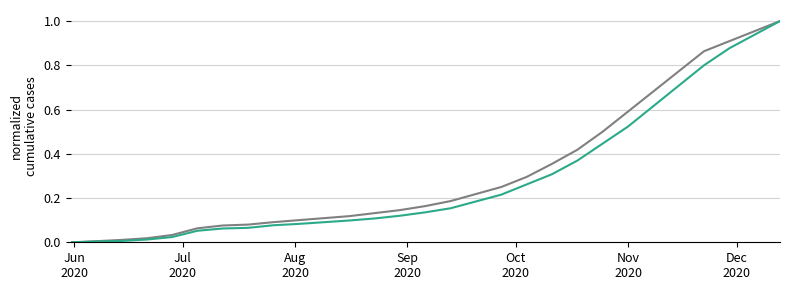

How many lines are shown in the chart?

2